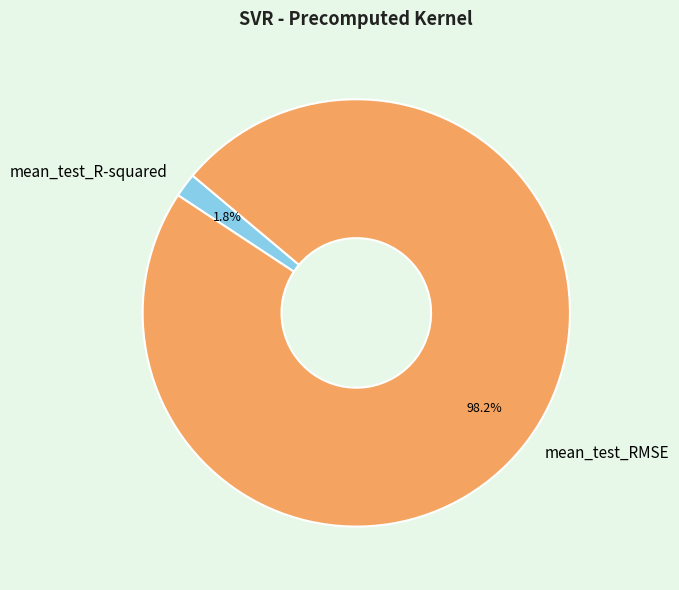

Rank the categories by value from lowest to highest.

mean_test_R-squared, mean_test_RMSE